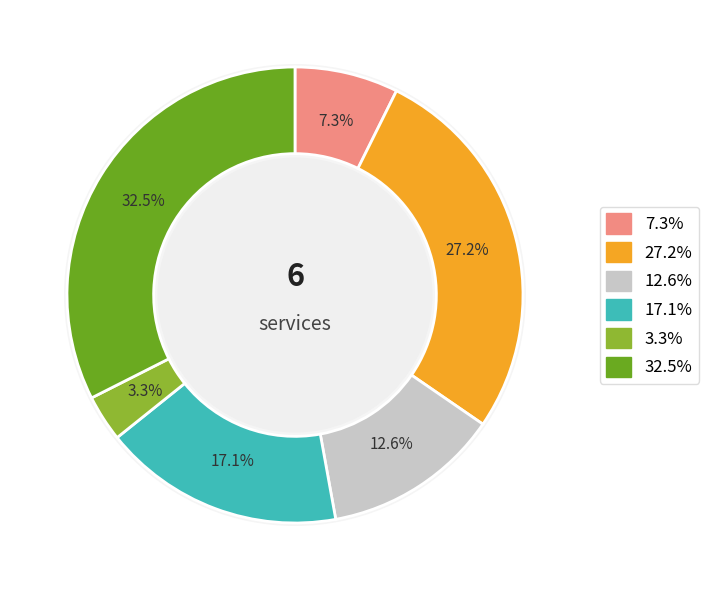

Is there a majority slice in this chart?

No